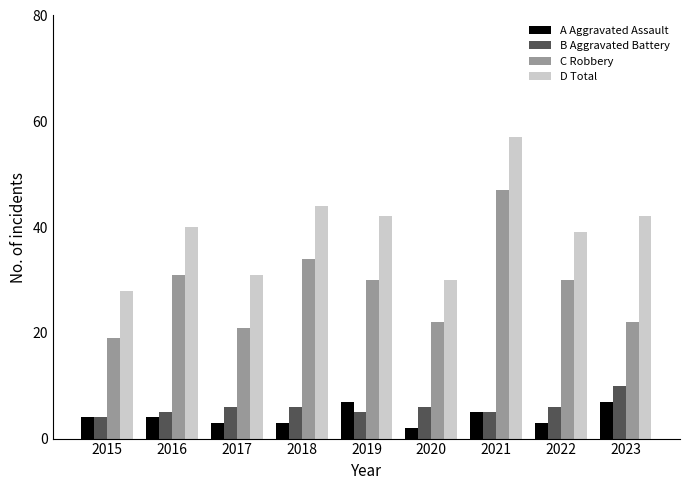

What is the greatest value displayed?

57